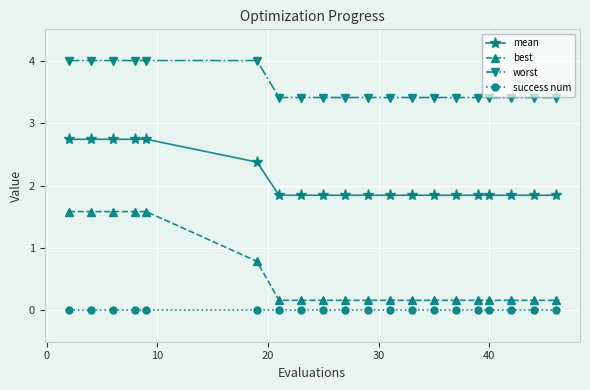

Count the mean values in the range 1 to 2.

14